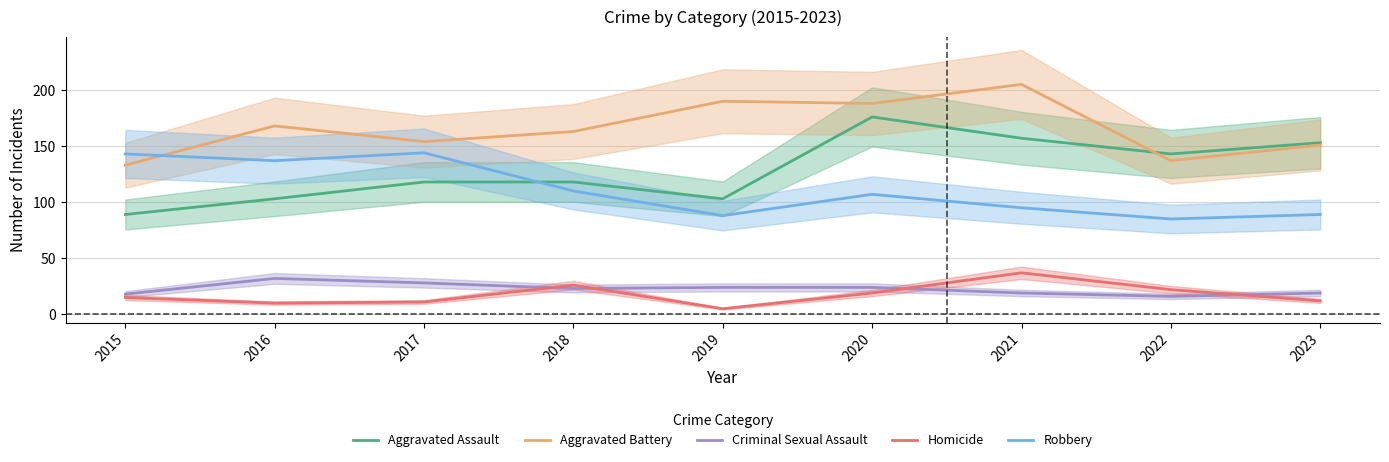

In Aggravated Battery, how many points are lower than both neighbors (excluding endpoints)?

3